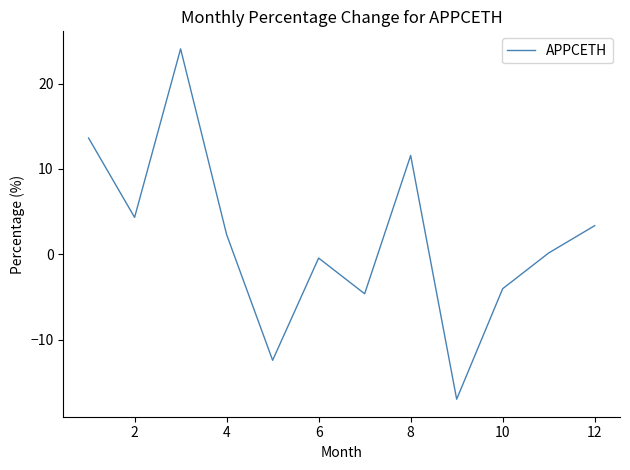

What is the maximum value shown in the chart?

24.1